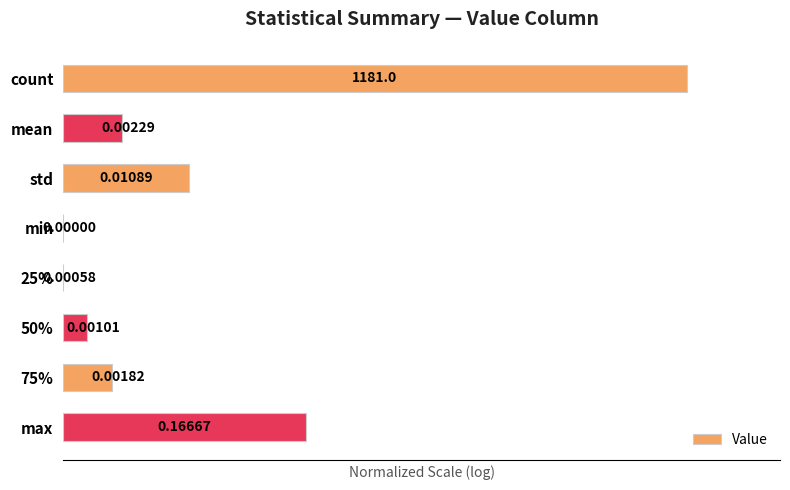

How many values exceed 9?

4